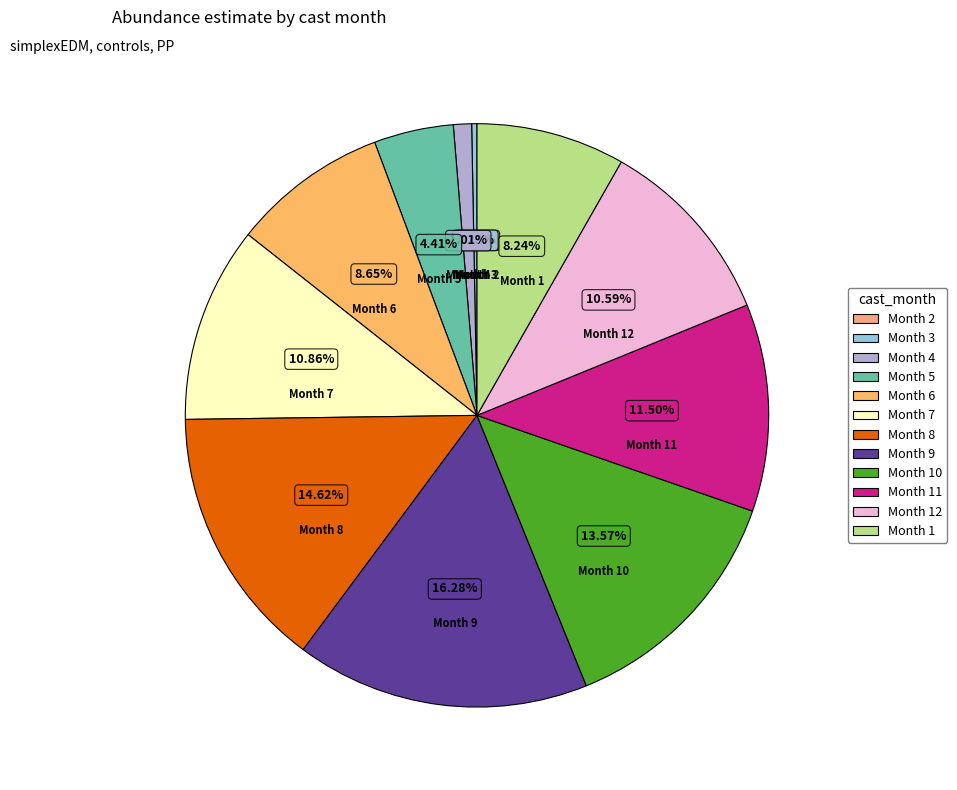

To the nearest percent, what is the average slice percentage?

8%